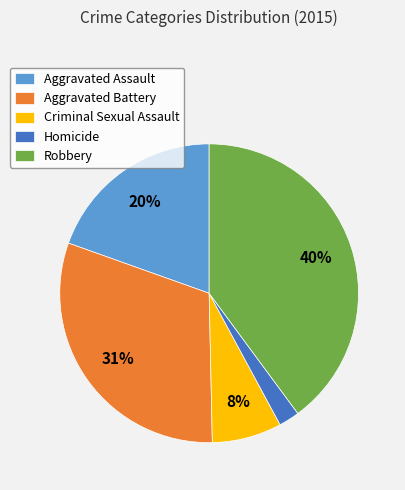

True or false: Homicide accounts for 2% of the total.

True